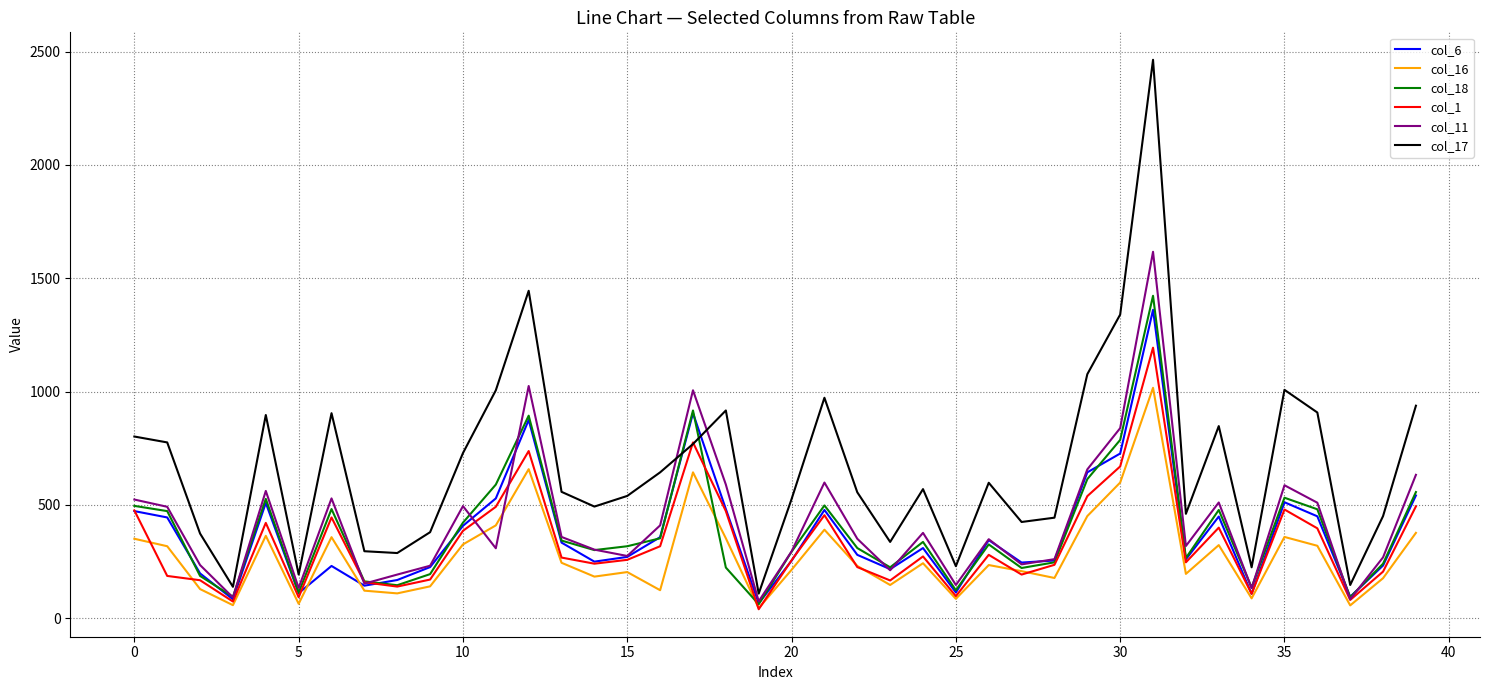

What are all the series names shown in the legend?

col_6, col_16, col_18, col_1, col_11, col_17